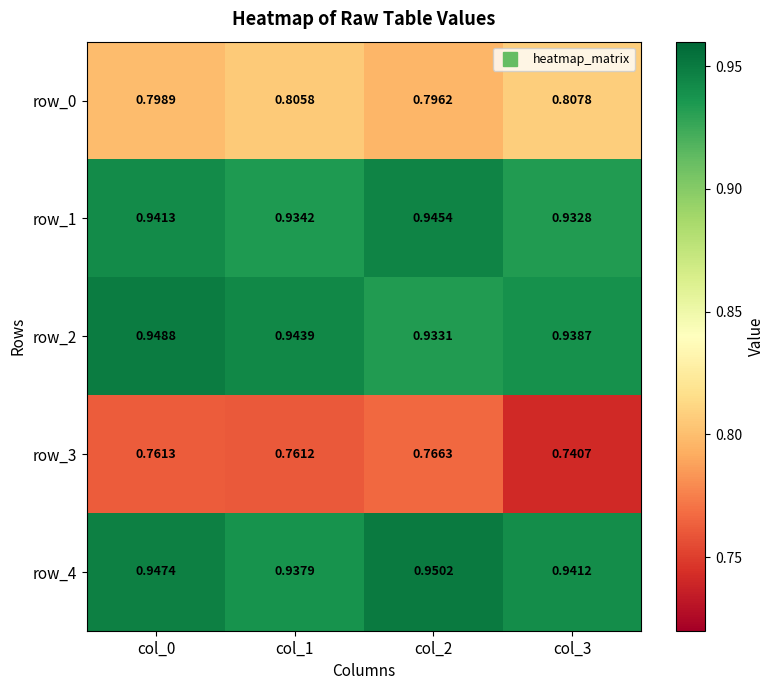

How many categories are shown in the chart?

4